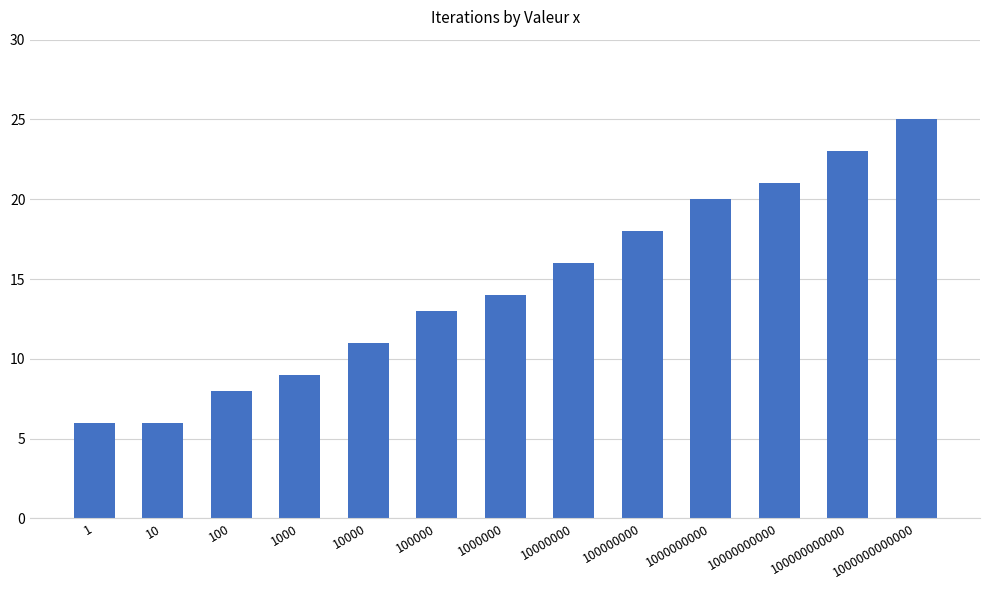

Are the bars grouped side by side (vs. stacked)?

No